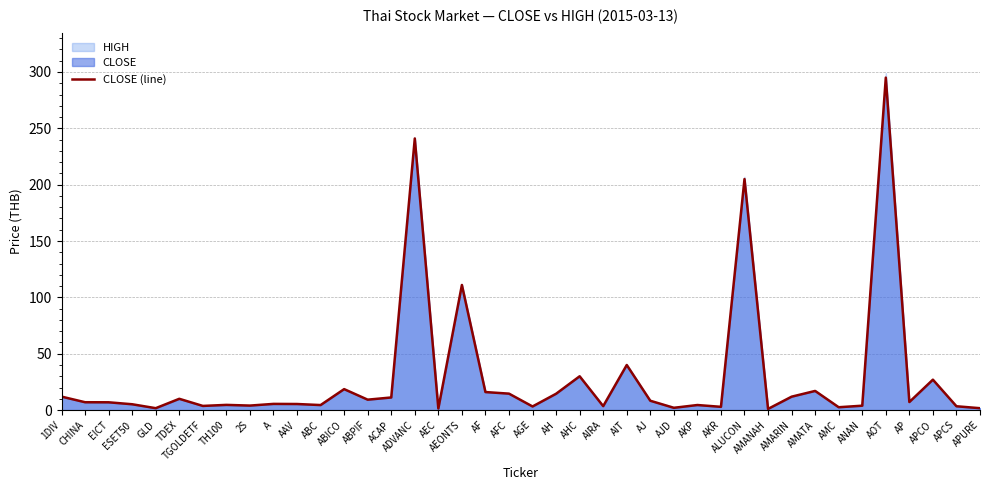

What position from the left is AP?

37